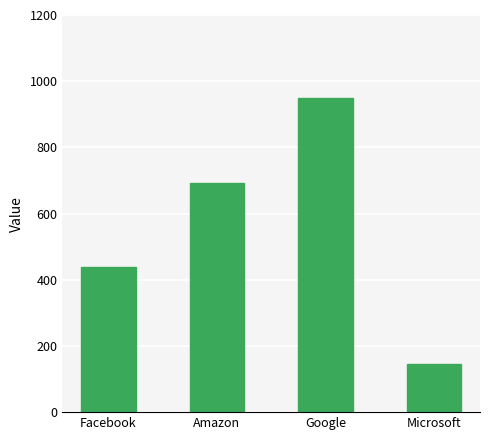

What is the value of the 4th bar from the left?

146